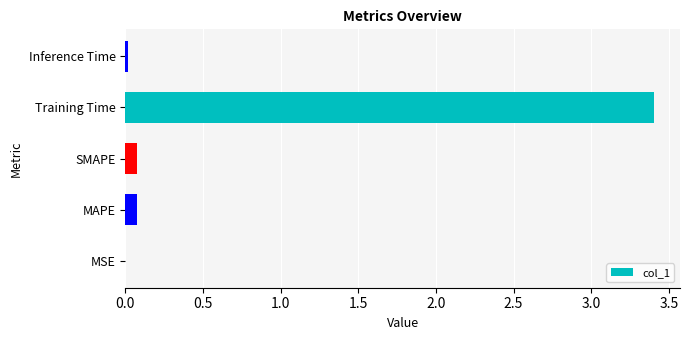

True or false: the data shows 0.1 at SMAPE.

True